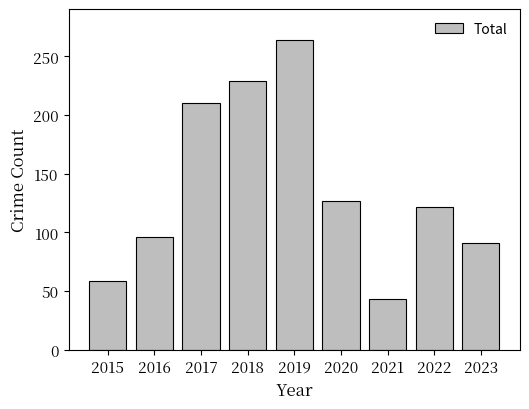

Between 2015 and 2018, which is larger?

2018